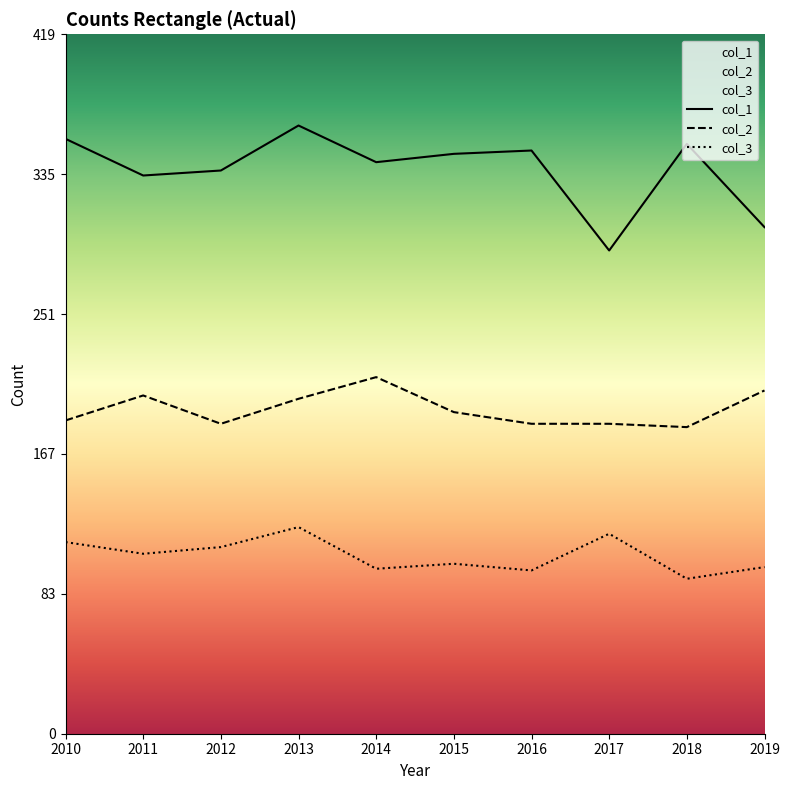

What is the value of the col_3 point at the 1st from the left?

115